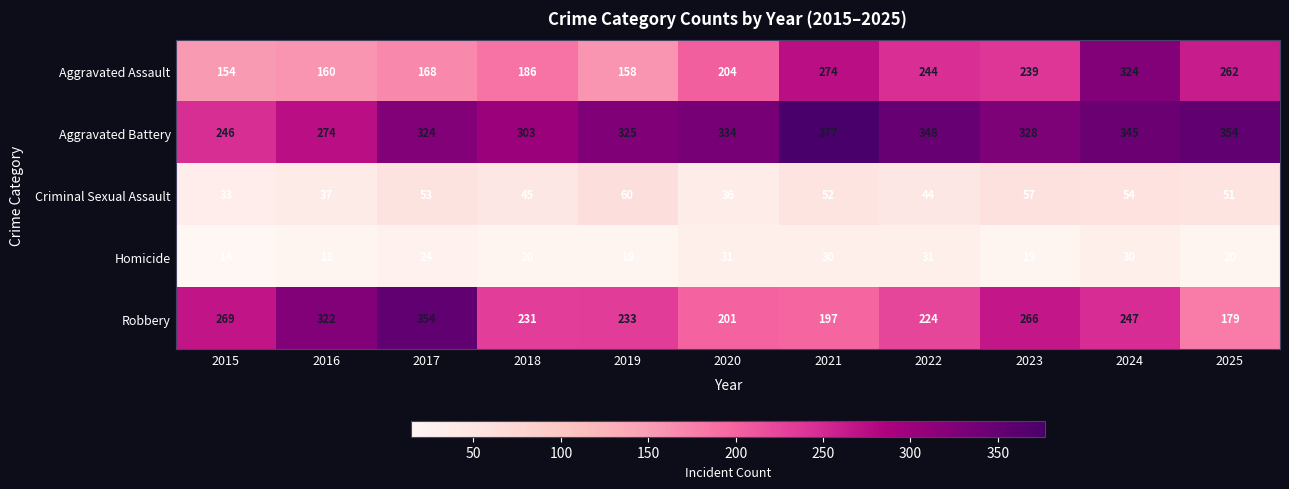

Rank the series at 2021 from highest to lowest value.

Aggravated Battery, Aggravated Assault, Robbery, Criminal Sexual Assault, Homicide